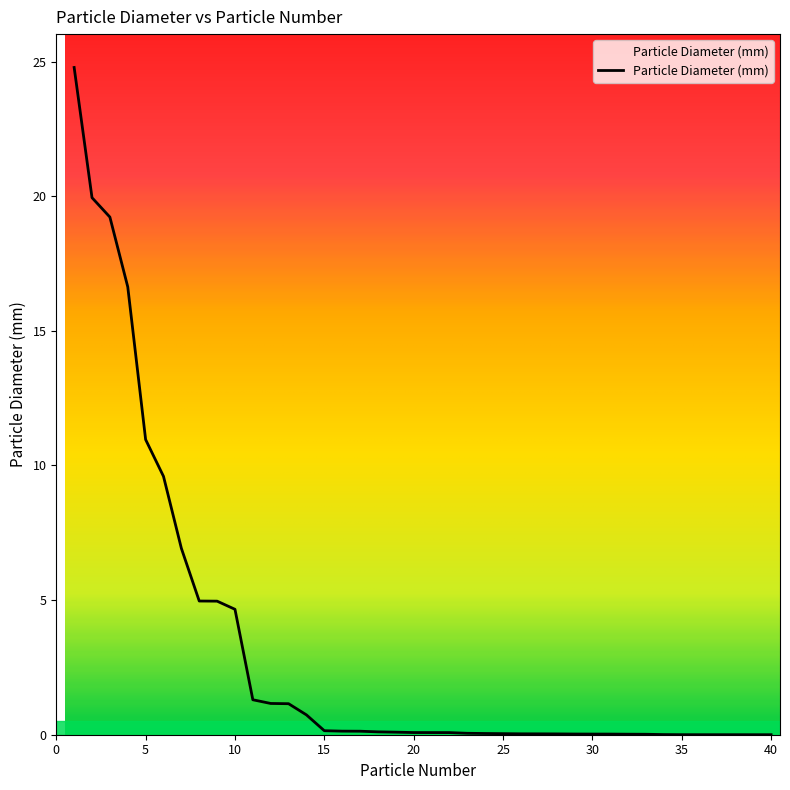

How many series are shown in this chart?

1